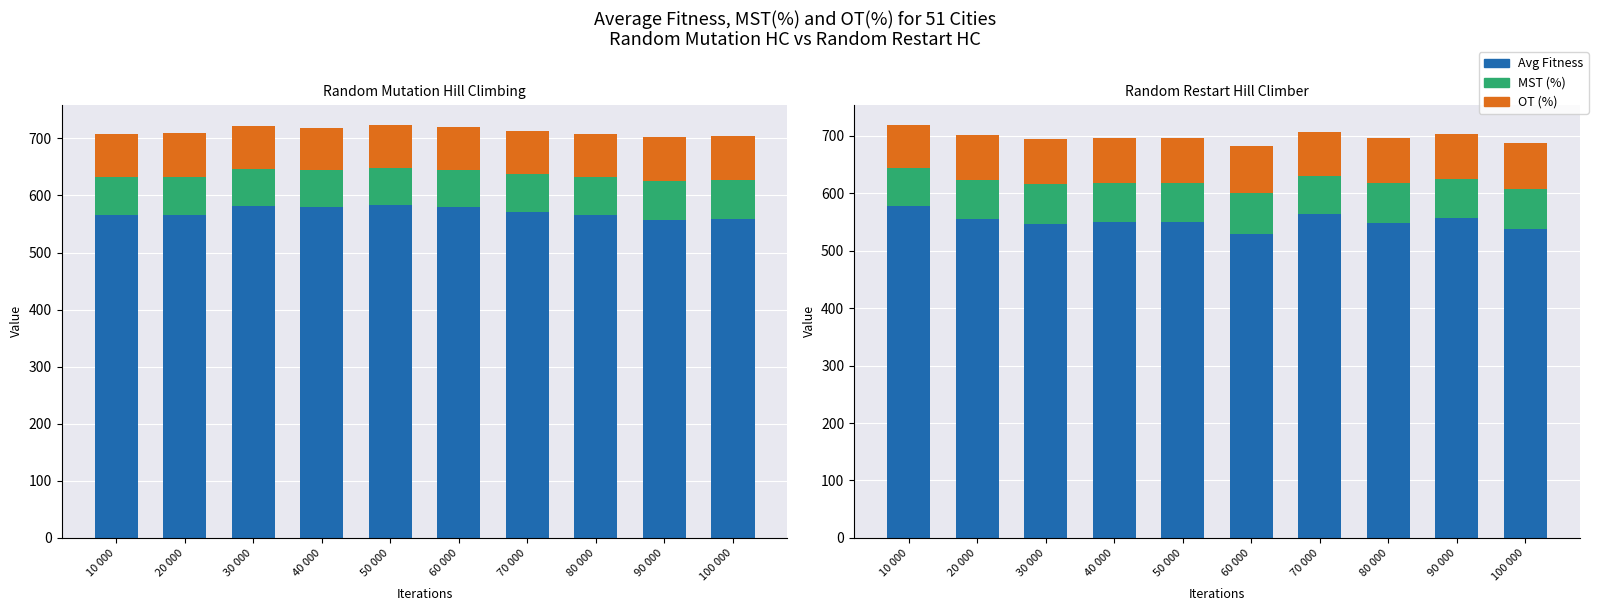

What is the difference between the second highest and second lowest values in the MST (%) series?

3.2